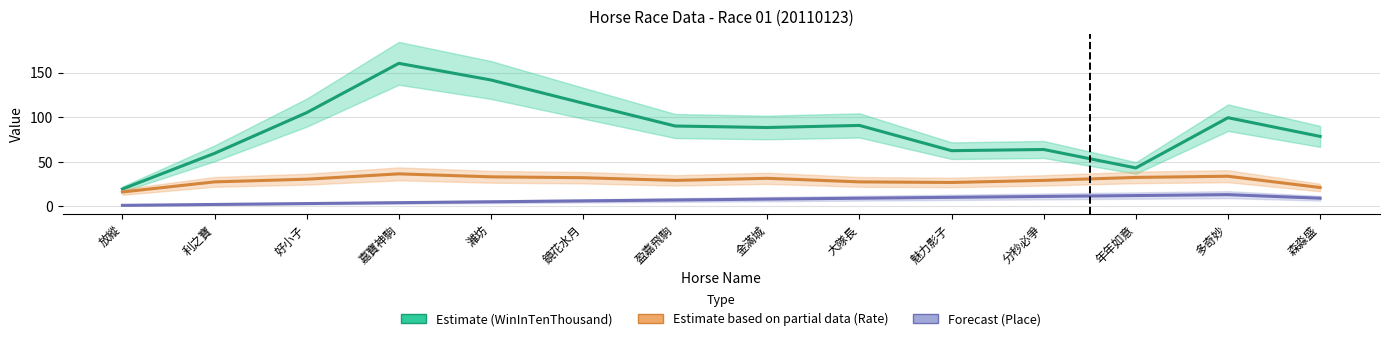

Rank the series at 年年如意 from lowest to highest value.

Place (Forecast), Rate (Partial Estimate), WinInTenThousand (Estimate)